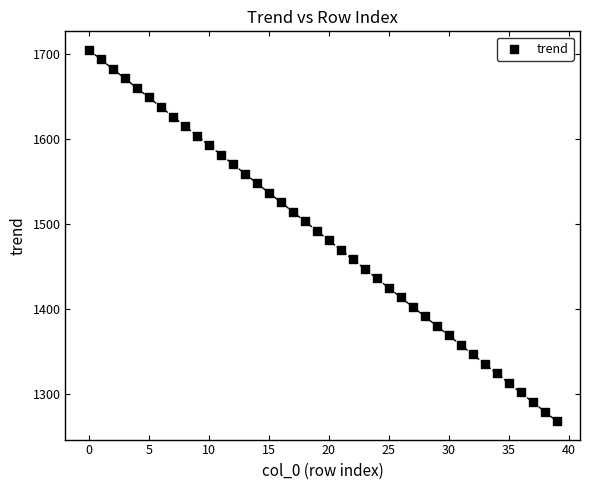

Count the number of points in this scatter plot.

40